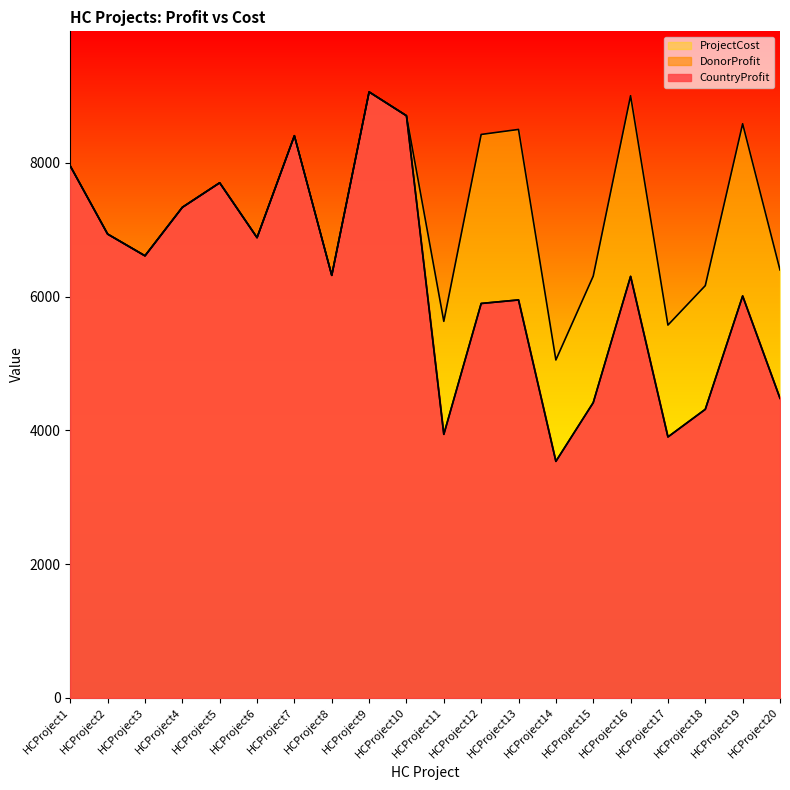

At which category does DonorProfit reach its first local valley?

HCProject3